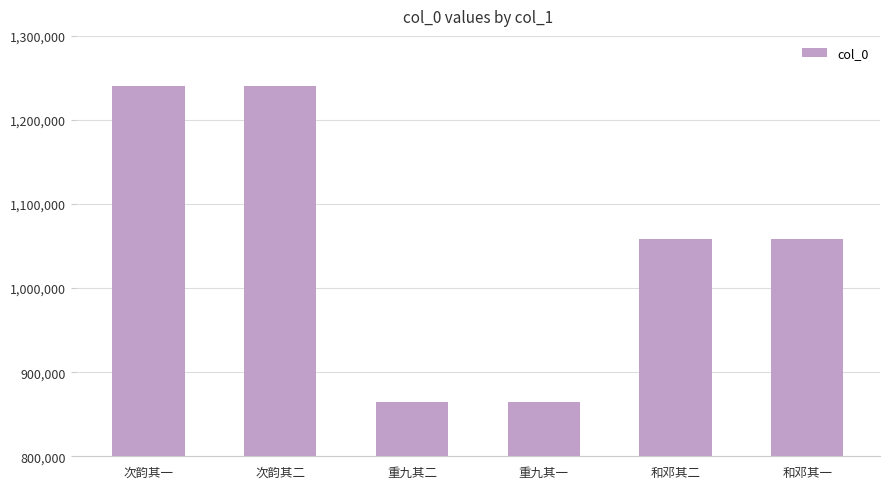

What is the greatest value displayed?

1240340